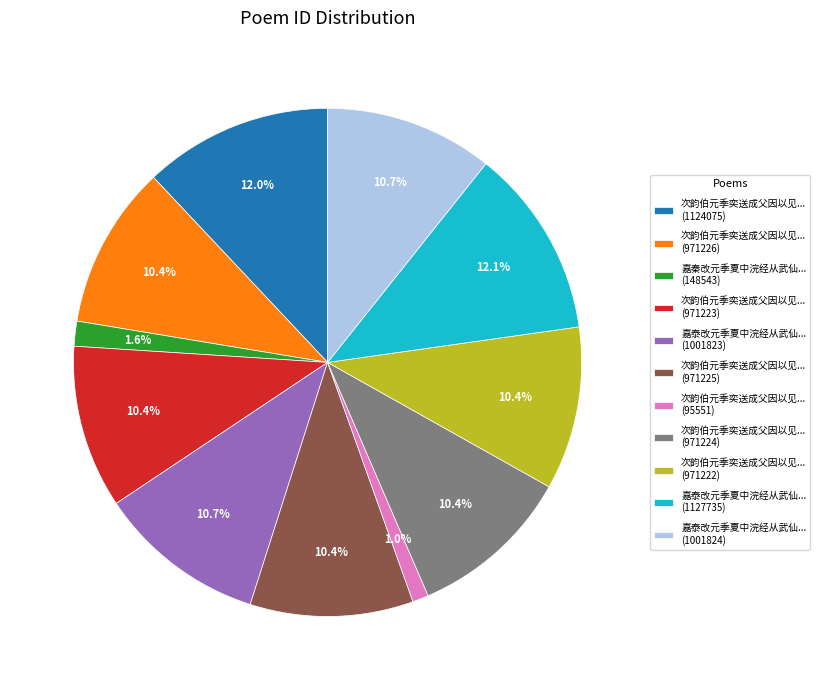

To the nearest percent, what is the difference between the largest and smallest slice percentages?

11%